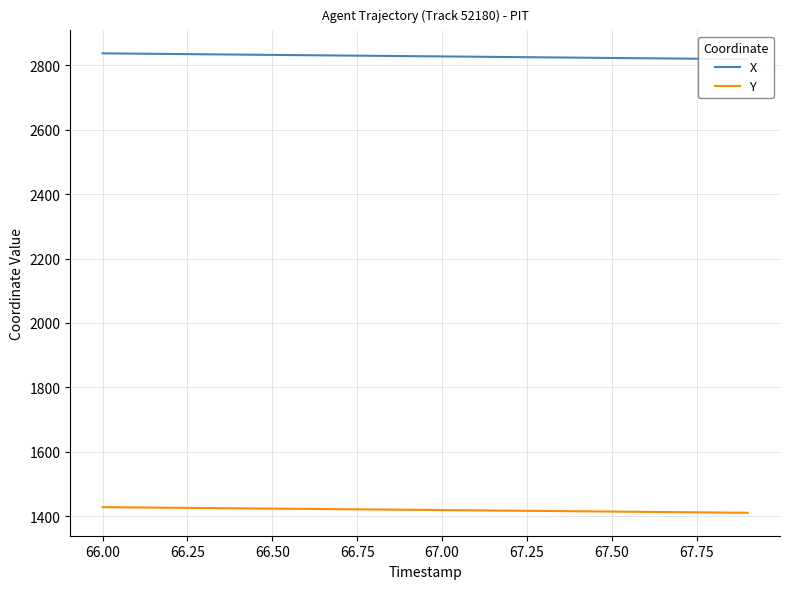

True or false: Y and X cross at least once.

False